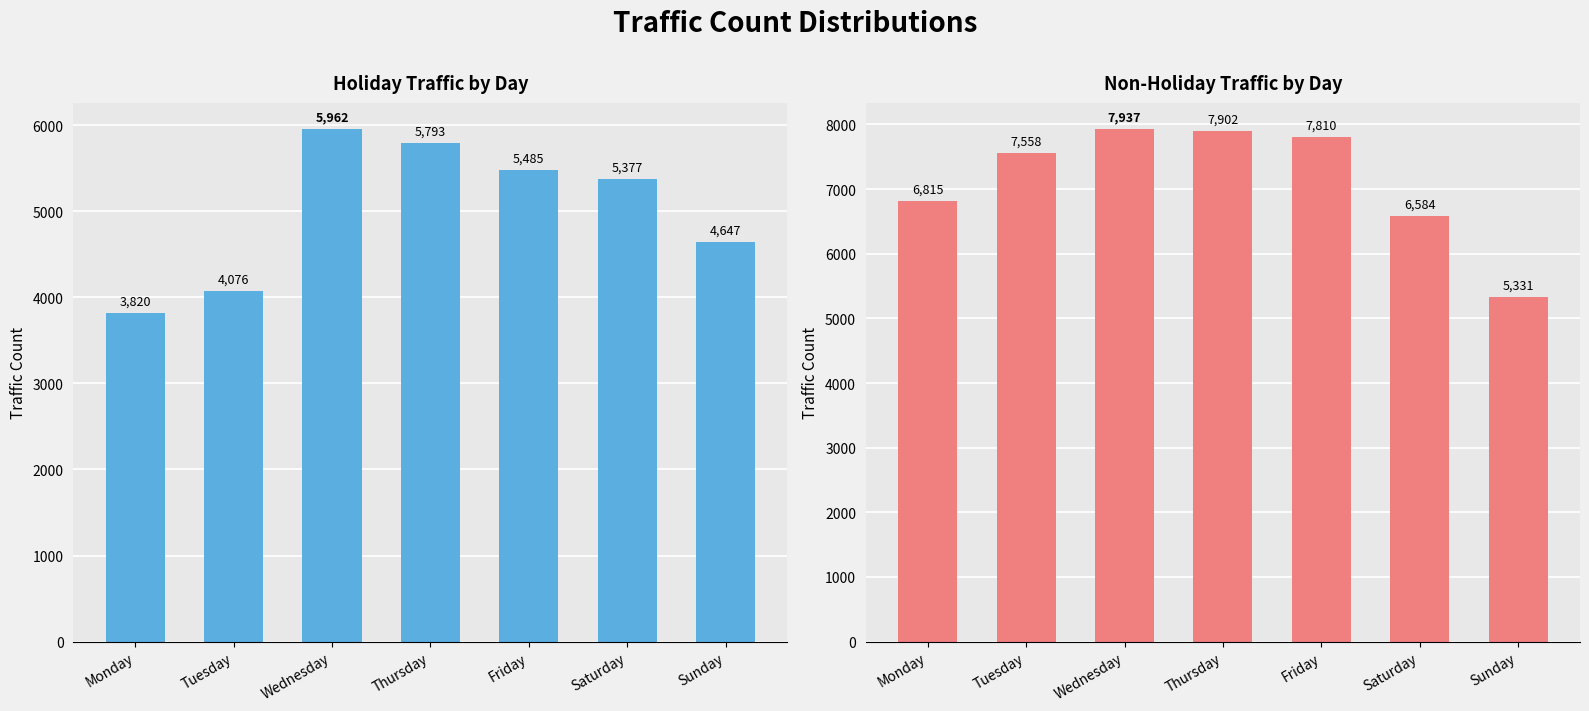

What is the spread (max minus min) of values at Wednesday?

1975